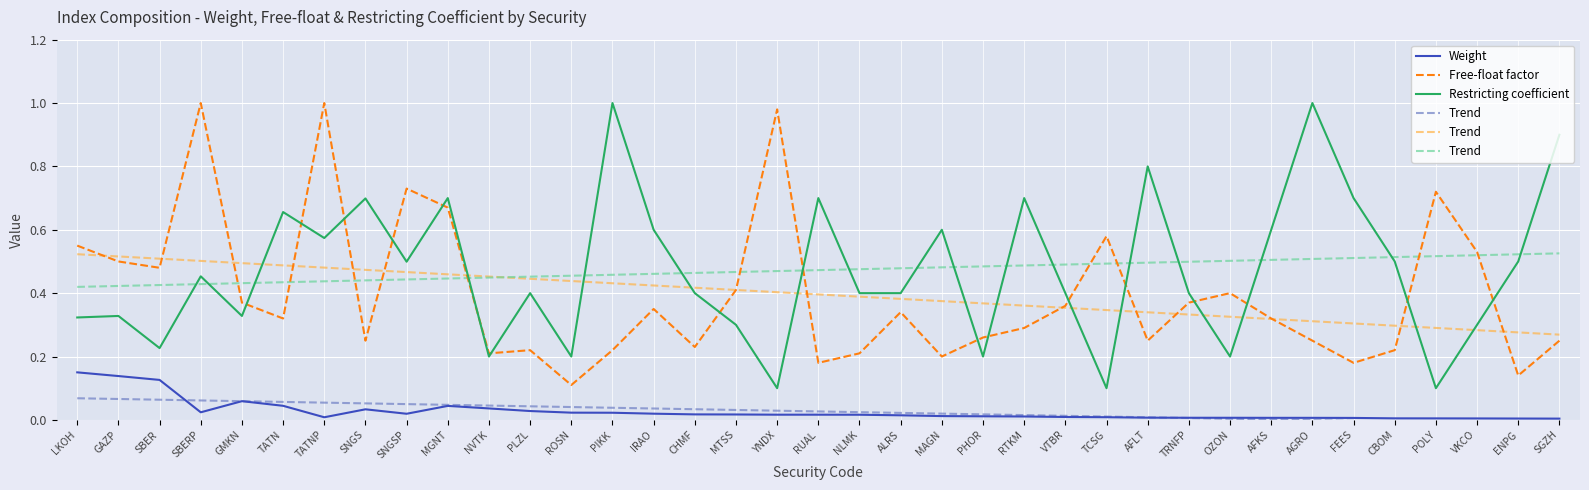

What is the total value across all series at IRAO?

1.4